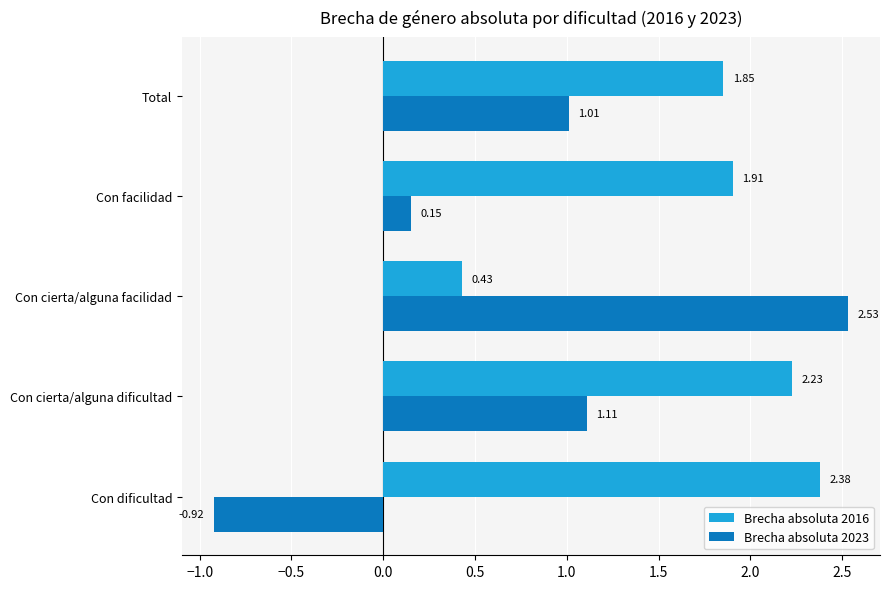

List the series in order of their overall mean, lowest first.

Brecha absoluta 2023, Brecha absoluta 2016